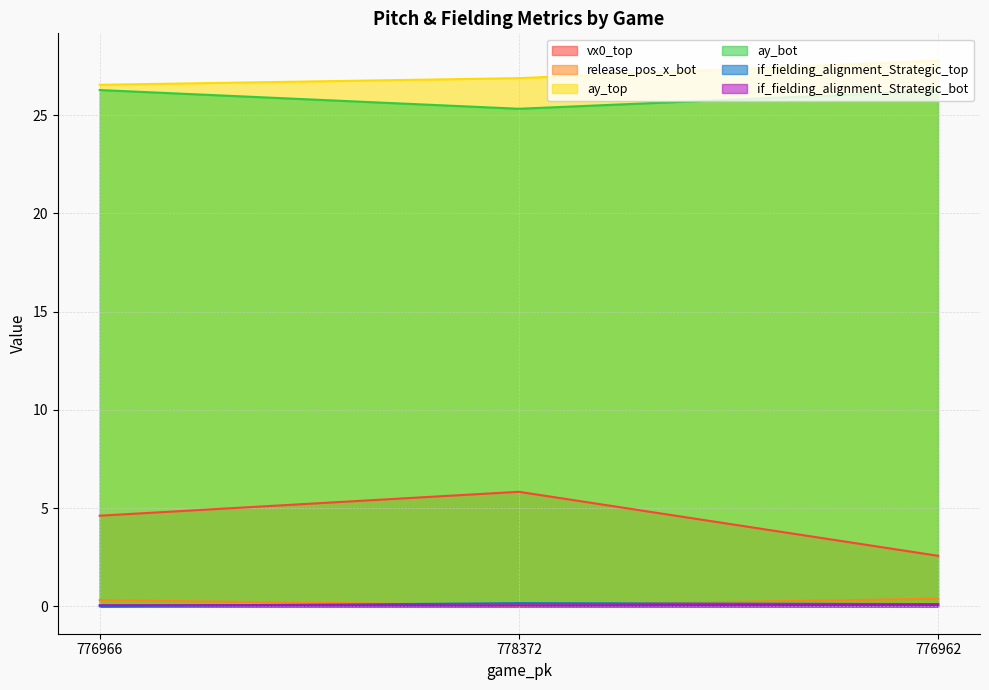

Rank the series by their maximum value, from lowest to highest.

if_fielding_alignment_Strategic_bot, if_fielding_alignment_Strategic_top, release_pos_x_bot, vx0_top, ay_bot, ay_top